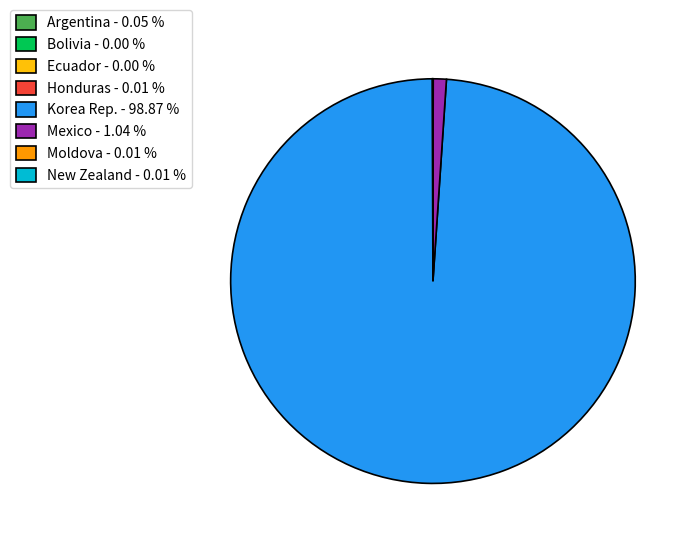

What is the largest slice in the pie chart?

Korea Rep. - 98.87 %